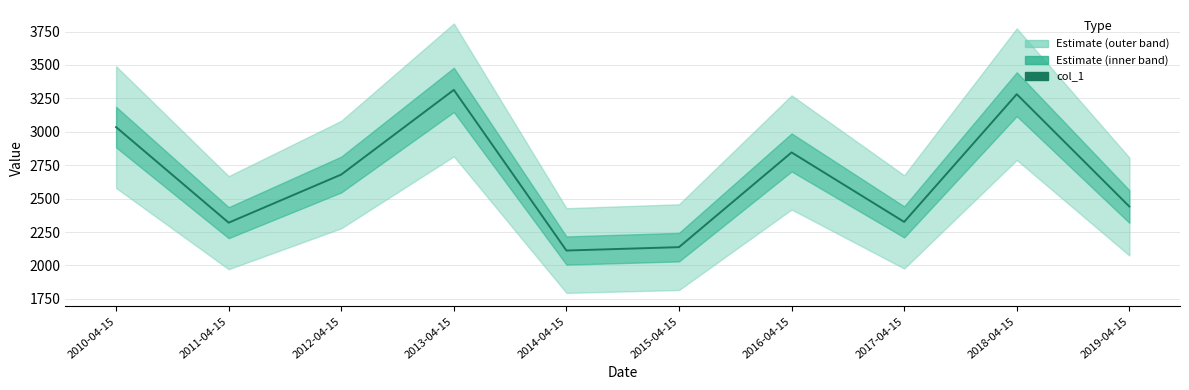

What is the smallest value displayed?

2111.8